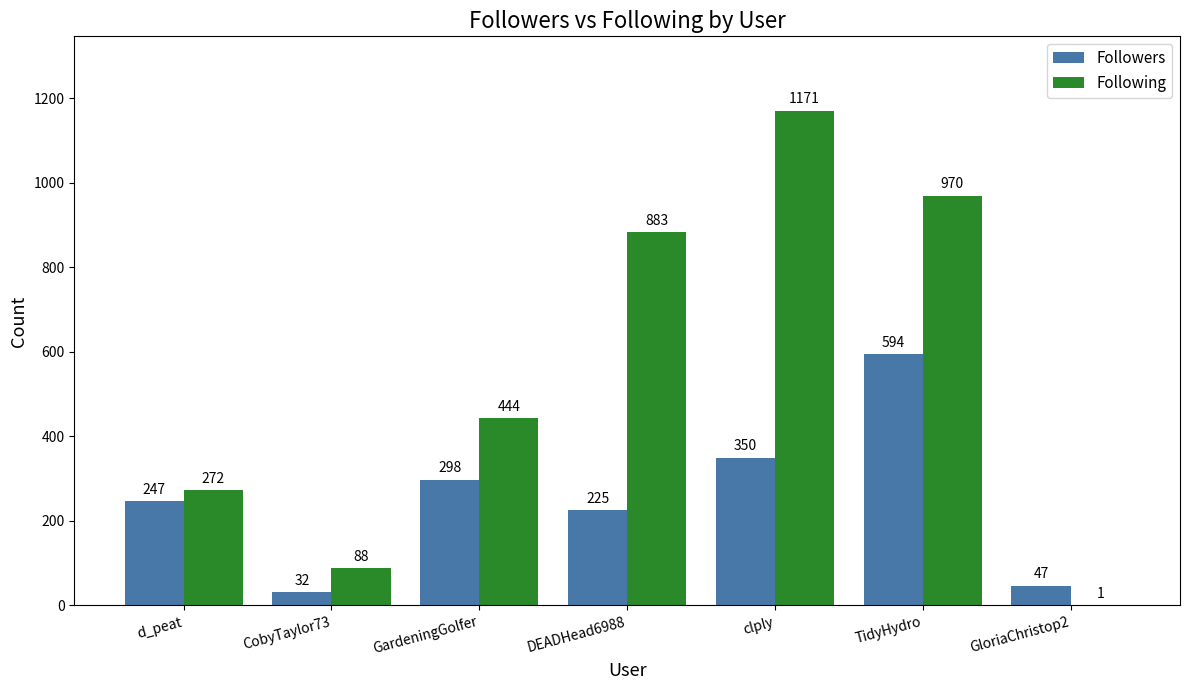

Are the bars horizontal?

No